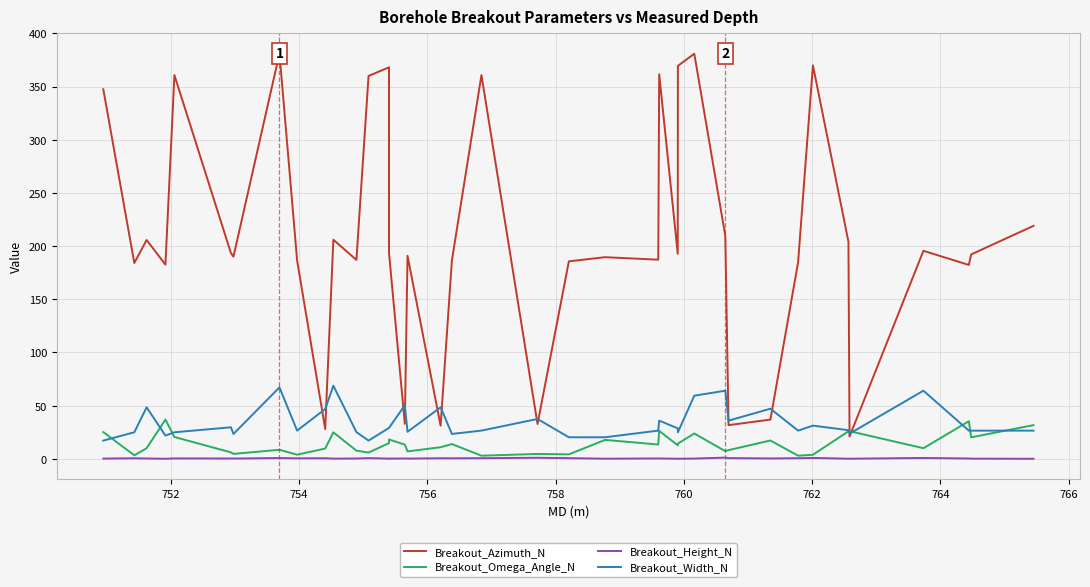

True or false: Breakout_Width_N and Breakout_Height_N intersect in this chart.

False